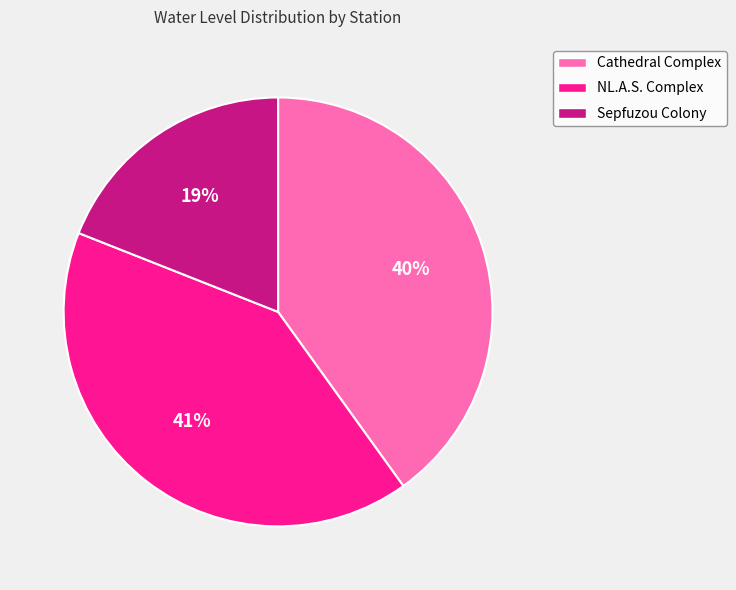

Is there any slice that represents more than half of the pie?

No